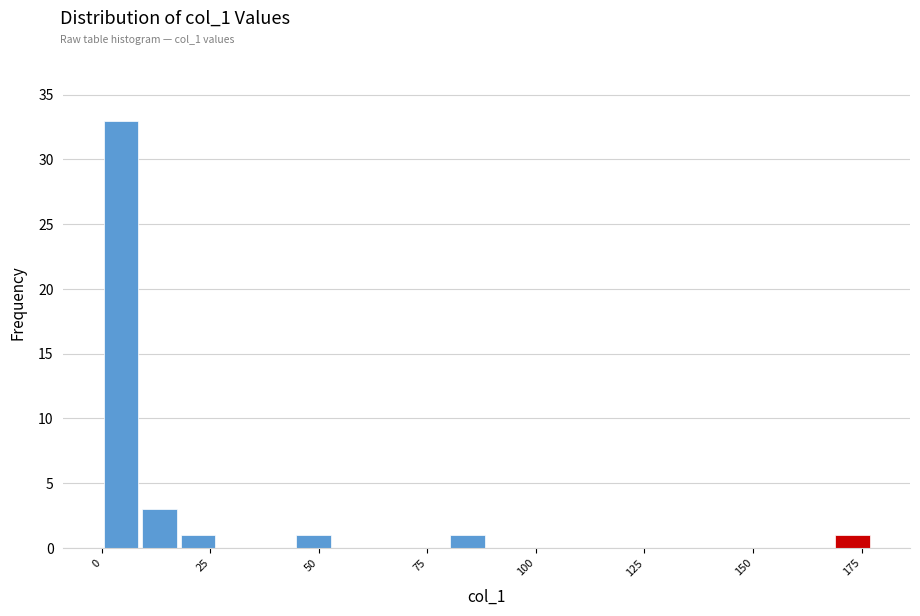

Around what value on the x-axis is the tallest bar? Give the approximate position of its centre, as read against the axis.

5